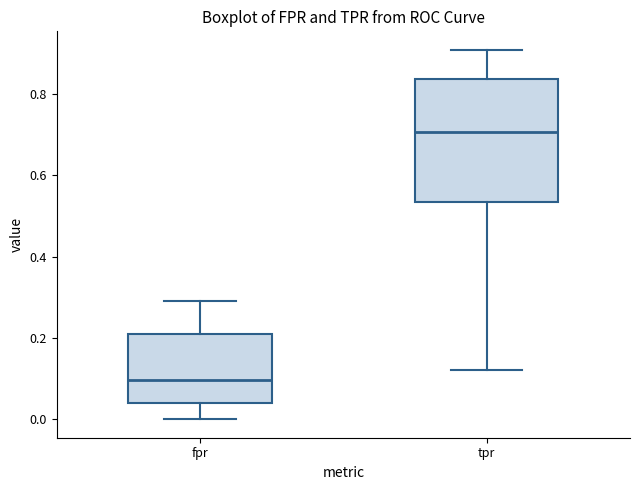

Comparing the boxes themselves (not the whiskers), which one is the tallest?

tpr